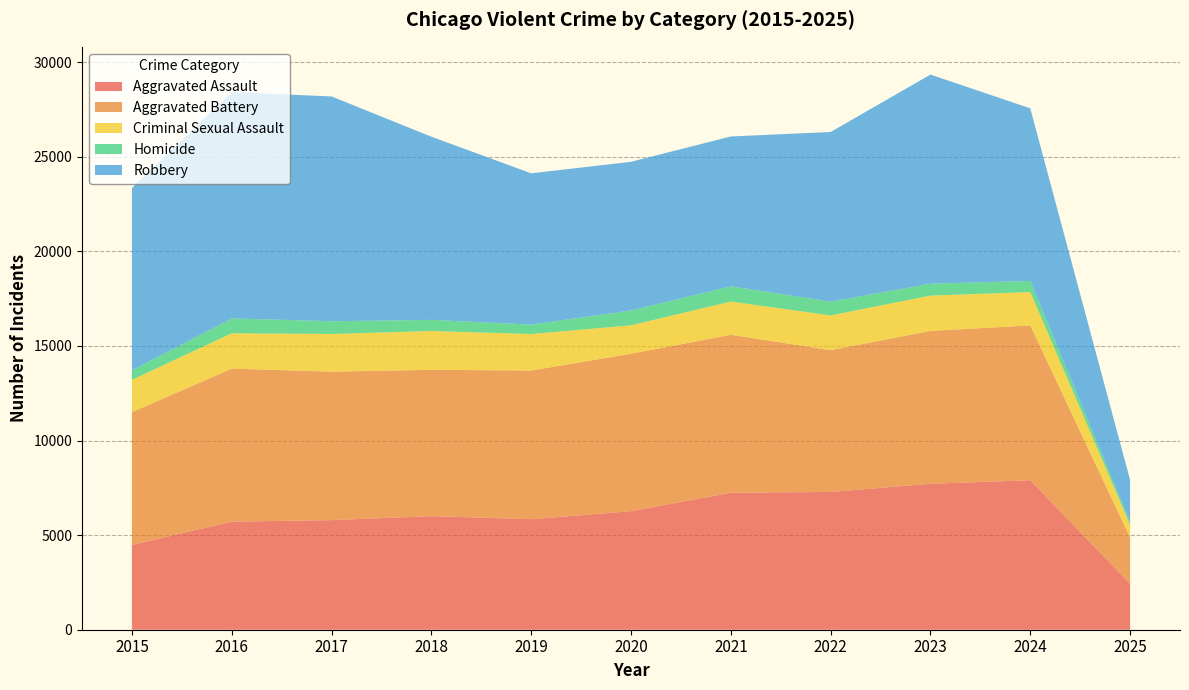

Reading left to right, transcribe all the data shown in this chart.

Aggravated Assault: 4480	5713	5793	6002	5841	6265	7242	7281	7712	7901	2431
Aggravated Battery: 7018	8085	7845	7734	7858	8320	8346	7494	8079	8181	2444
Criminal Sexual Assault: 1710	1867	1993	2051	1928	1502	1755	1837	1866	1764	670
Homicide: 496	786	672	588	499	787	806	728	630	587	145
Robbery: 9638	11960	11881	9681	7995	7855	7920	8965	11053	9122	2222